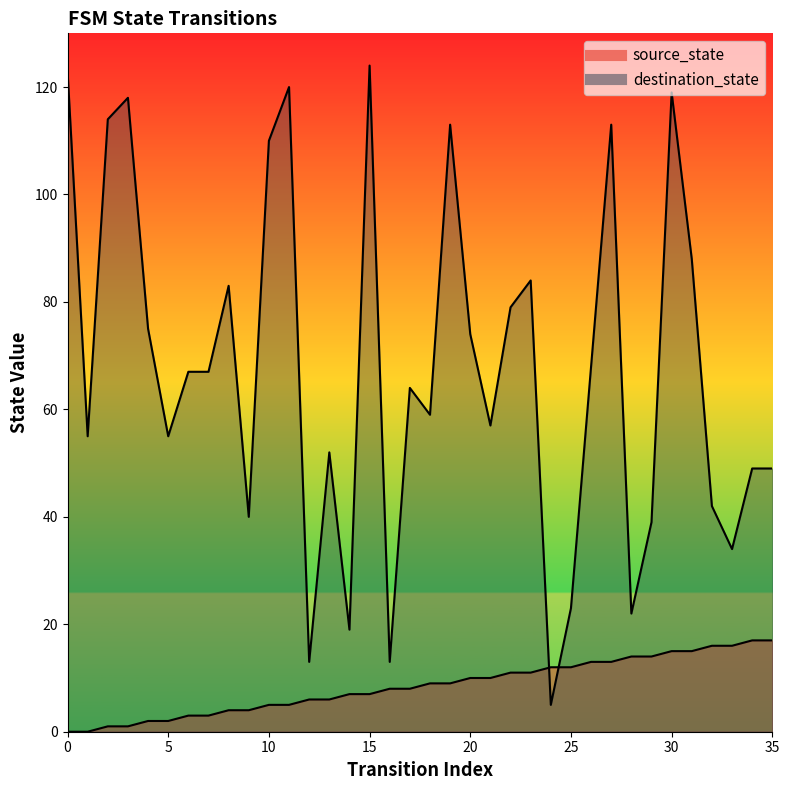

How many values in source_state are above zero?

34